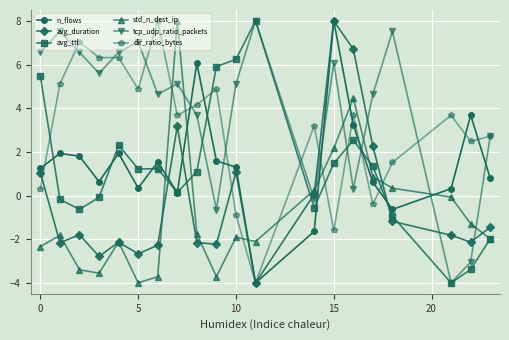

What is the minimum value shown in the chart?

-4.0